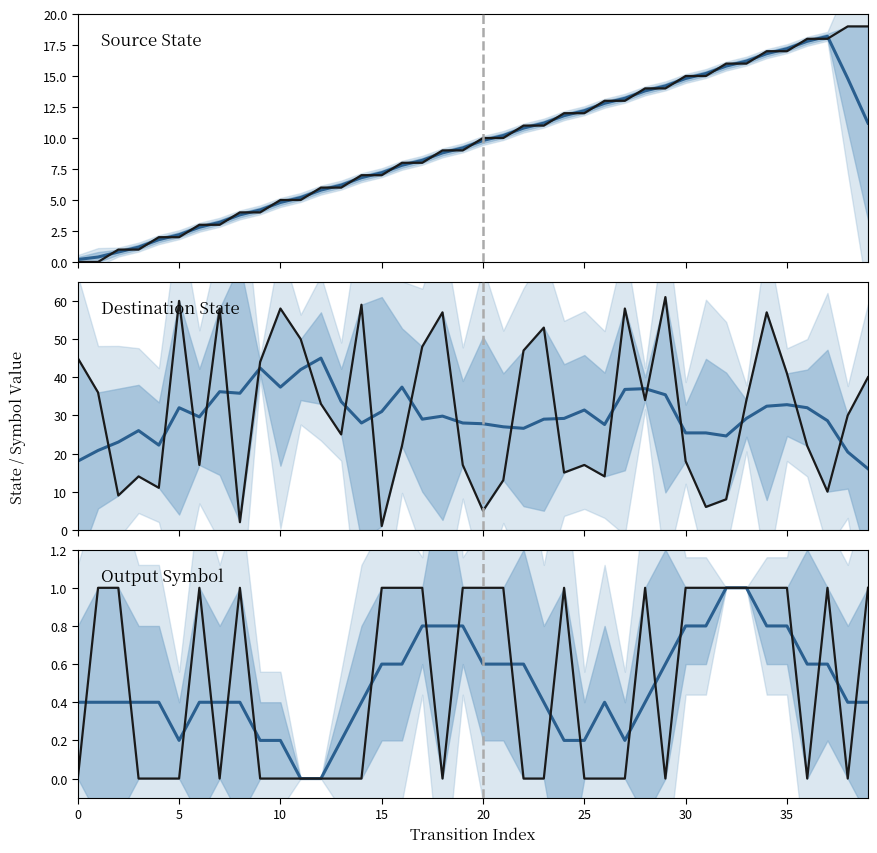

True or false: Destination State and Source State cross at least once.

True